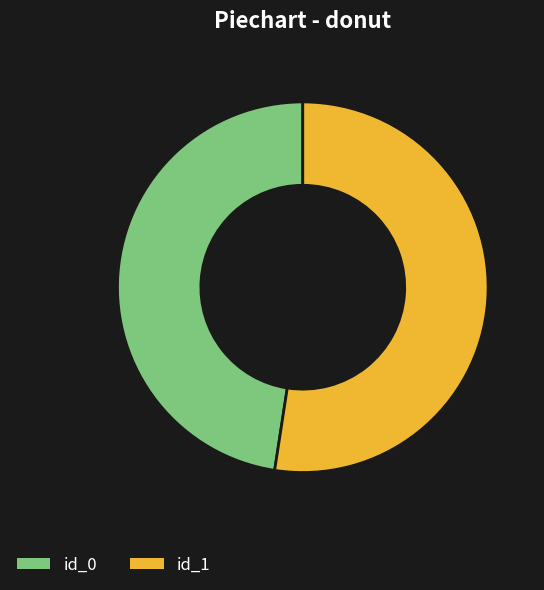

What is the ratio of the value at id_1 to the value at id_0?

1.1